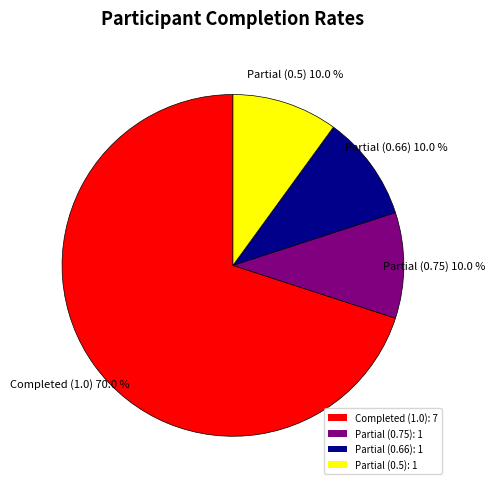

Is there a majority slice in this chart?

Yes